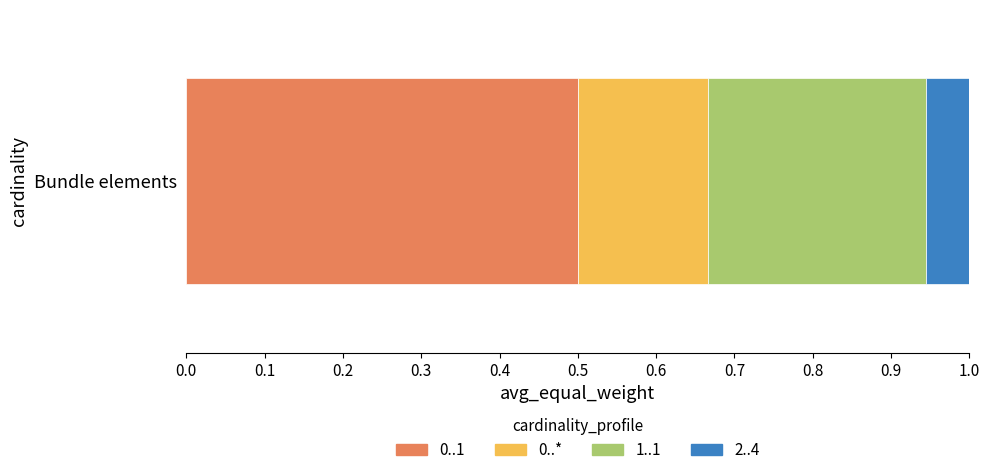

Is it true that 0..1 equals 0.2 at Bundle elements?

False